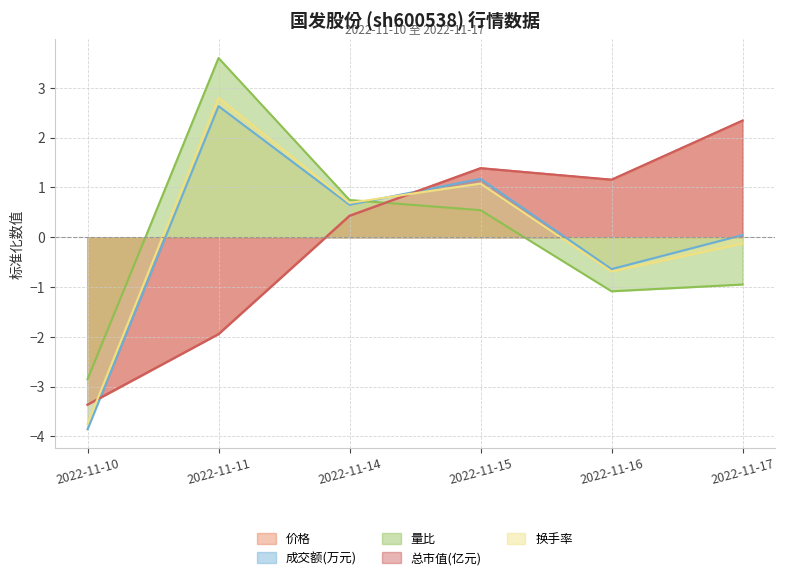

True or false: 成交额(万元) and 价格 intersect in this chart.

True